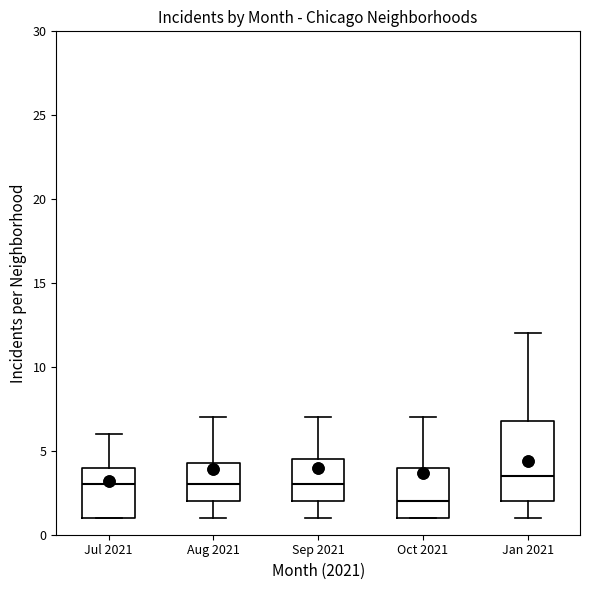

Where is the lower edge of the box for Sep 2021 on the y-axis? The values are not printed on the chart, so give them approximately, as read against the axis.

2.0